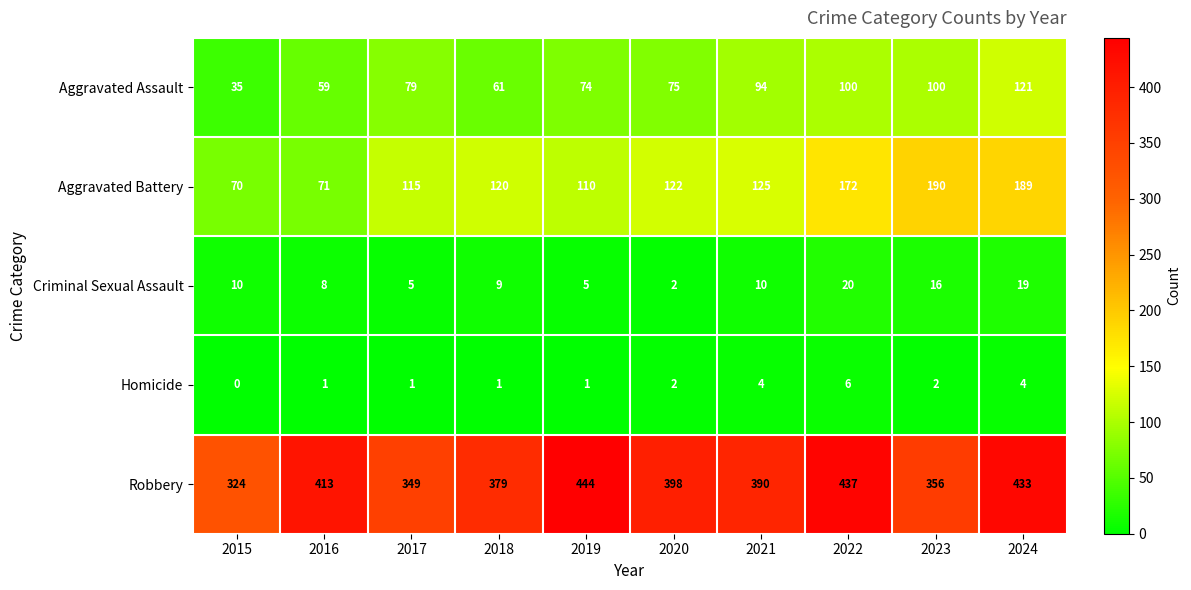

What is the highest value of the Robbery series?

444